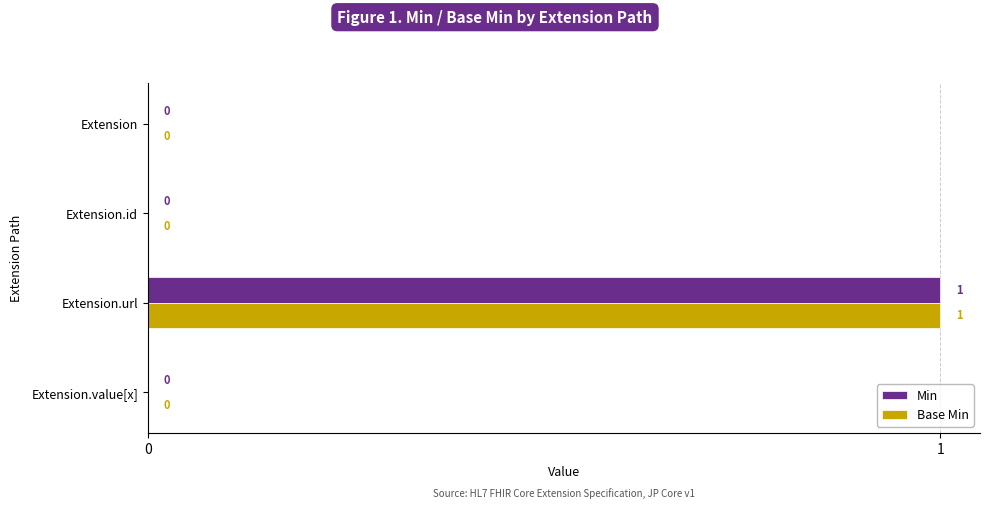

Is it true that Min equals 0 at Extension.value[x]?

True